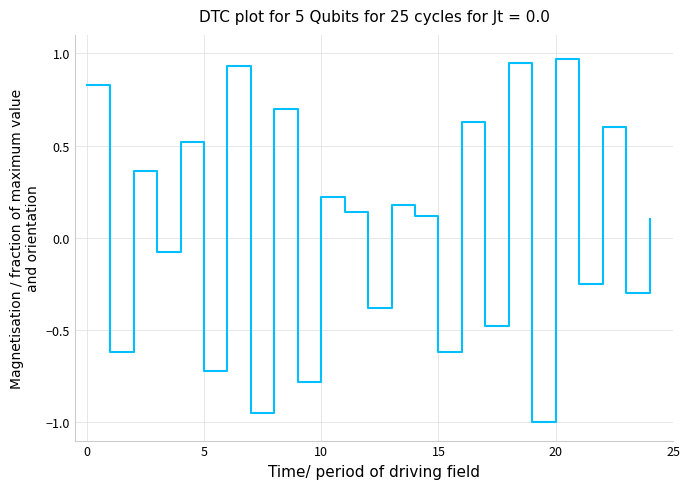

What is the minimum value shown in the chart?

-1.0